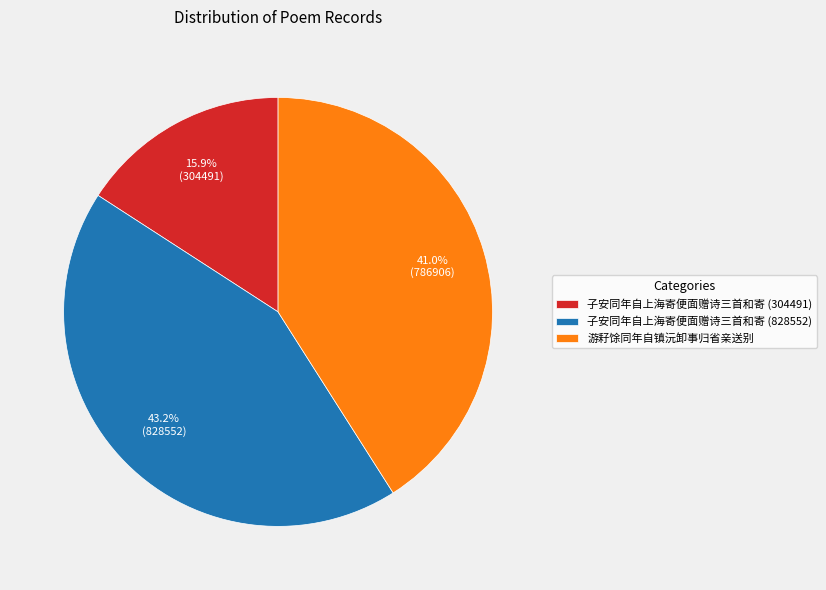

Between 子安同年自上海寄便面赠诗三首和寄 (304491) and 子安同年自上海寄便面赠诗三首和寄 (828552), which is larger?

子安同年自上海寄便面赠诗三首和寄 (828552)